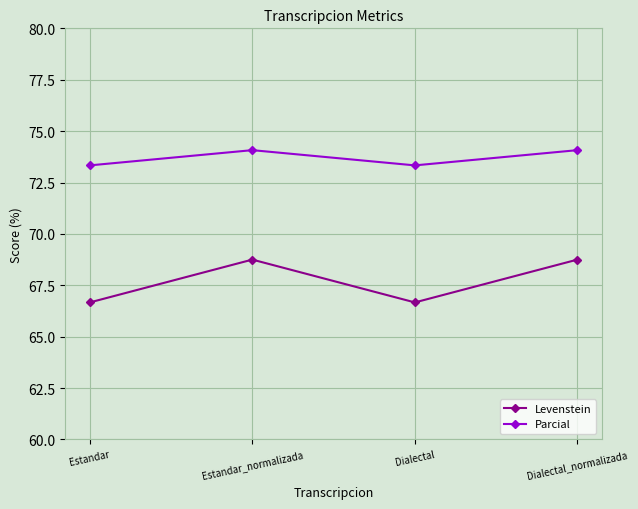

How many values in the Parcial series are below 74?

2